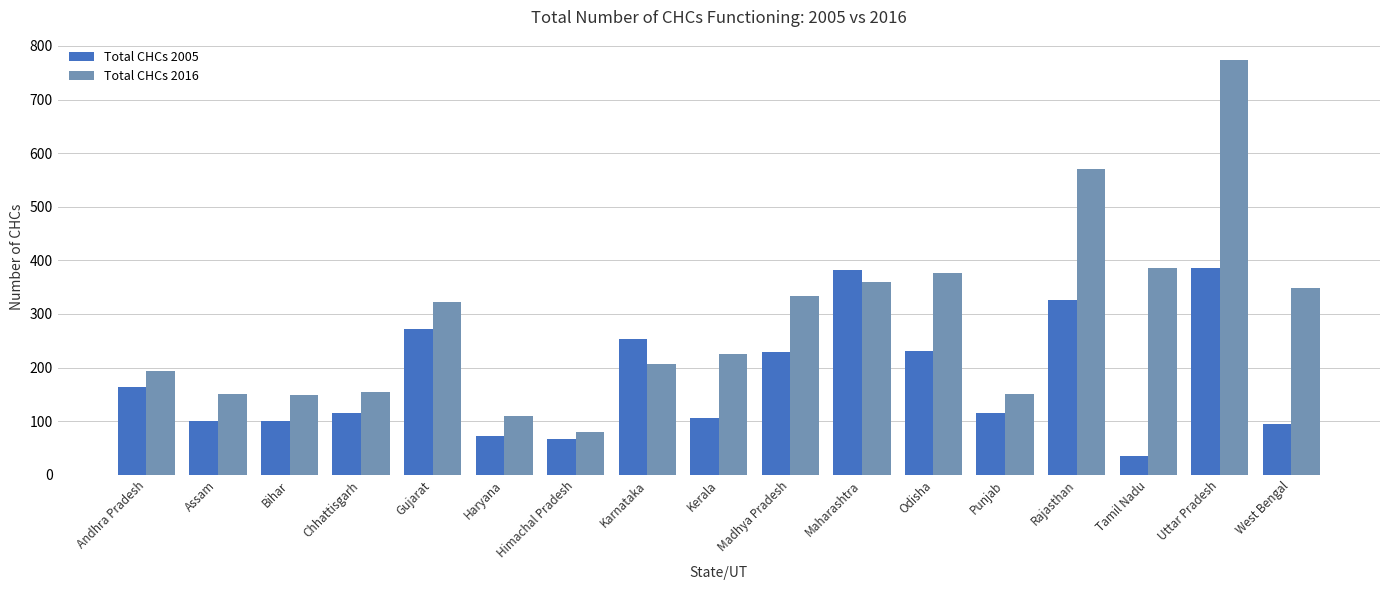

Which category has the highest value across all series?

Uttar Pradesh